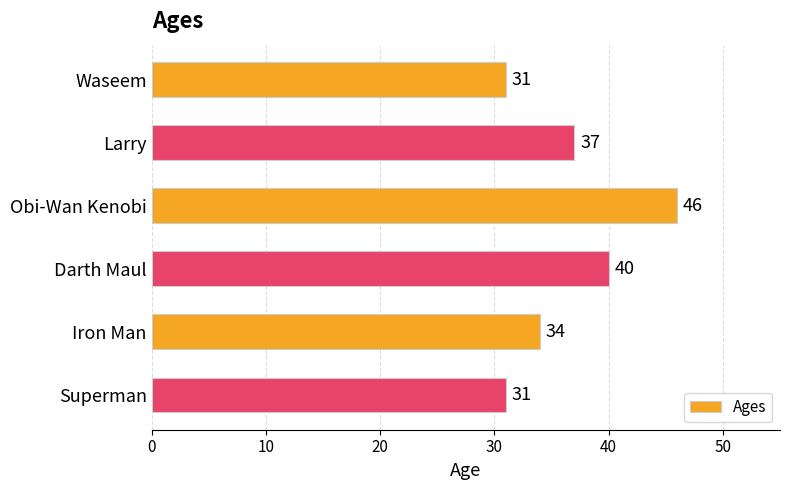

Approximately how many times larger is the value at Larry compared to Iron Man?

1.1